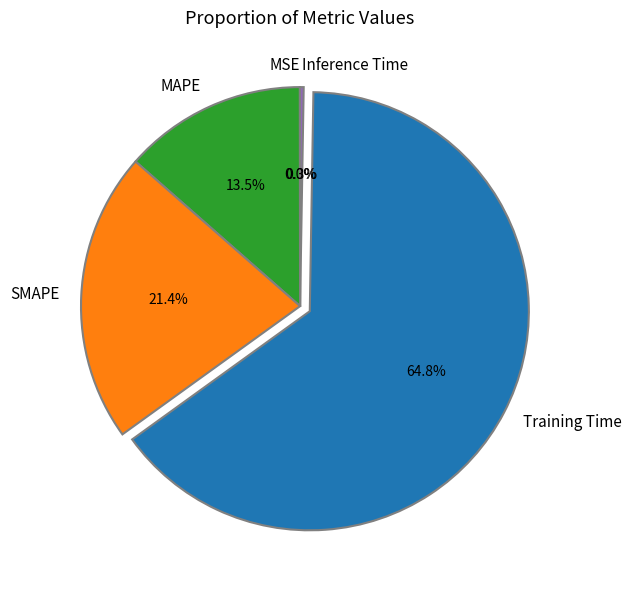

Which category accounts for the majority?

Training Time